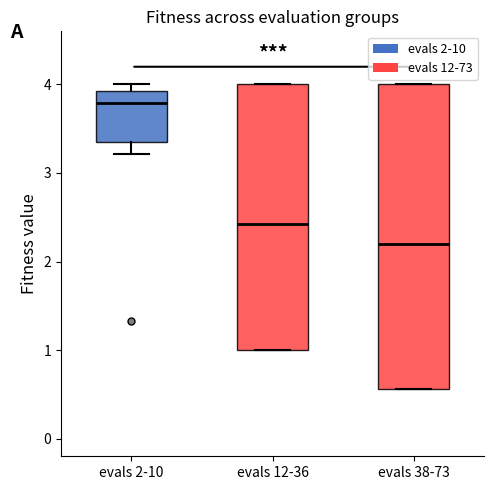

Which box's median line is the lowest?

evals 38-73